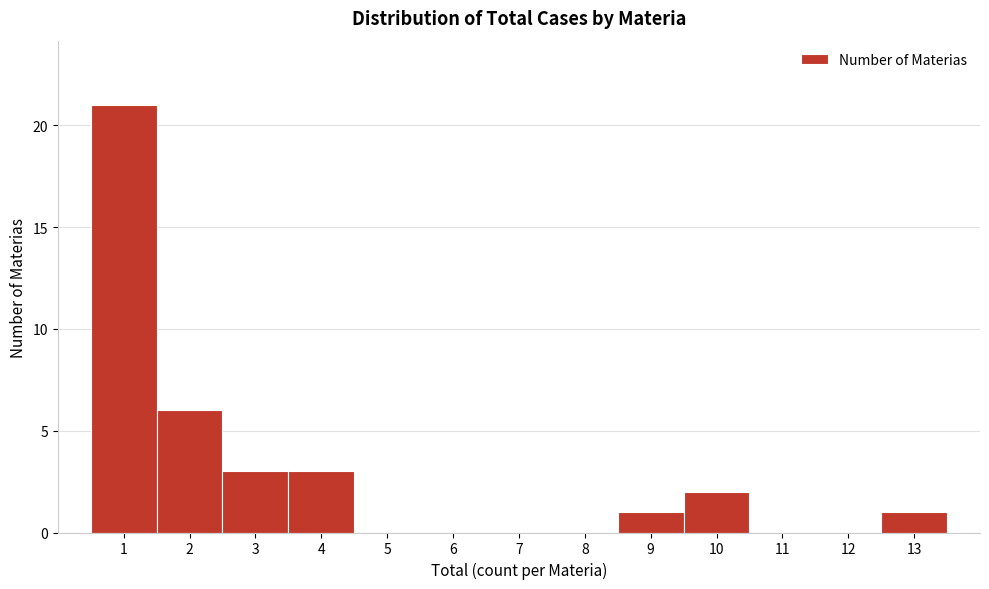

Over which range of the x-axis is the bar tallest?

0.5 to 1.5